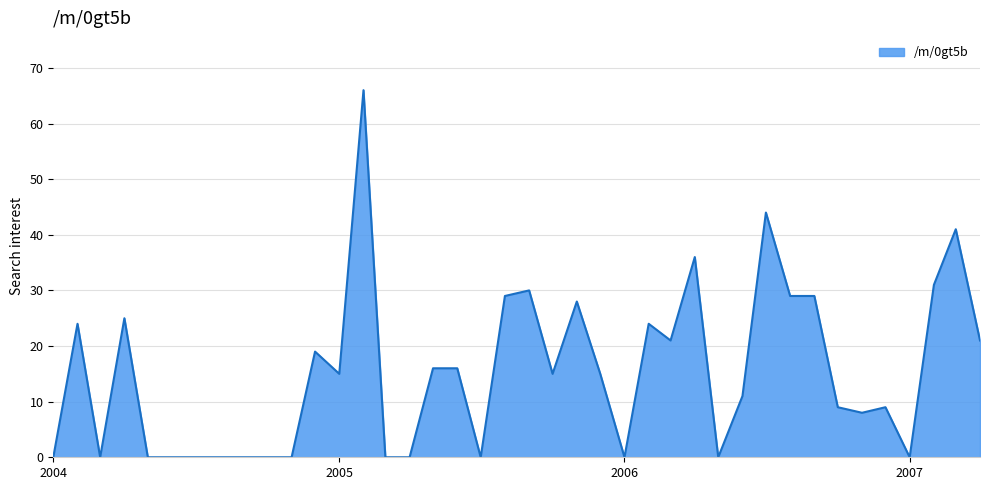

What is the difference between the maximum and minimum values?

66